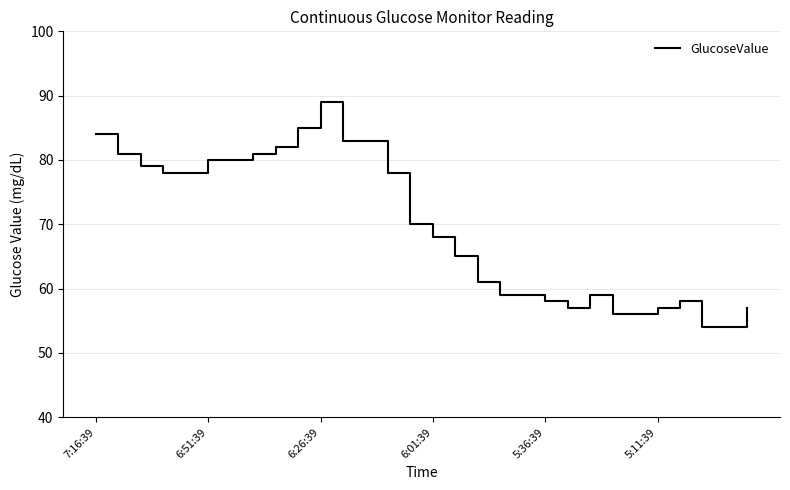

Reading left to right, list all the values displayed in this chart.

84	81	79	78	78	80	80	81	82	85	89	83	83	78	70	68	65	61	59	59	58	57	59	56	56	57	58	54	54	57